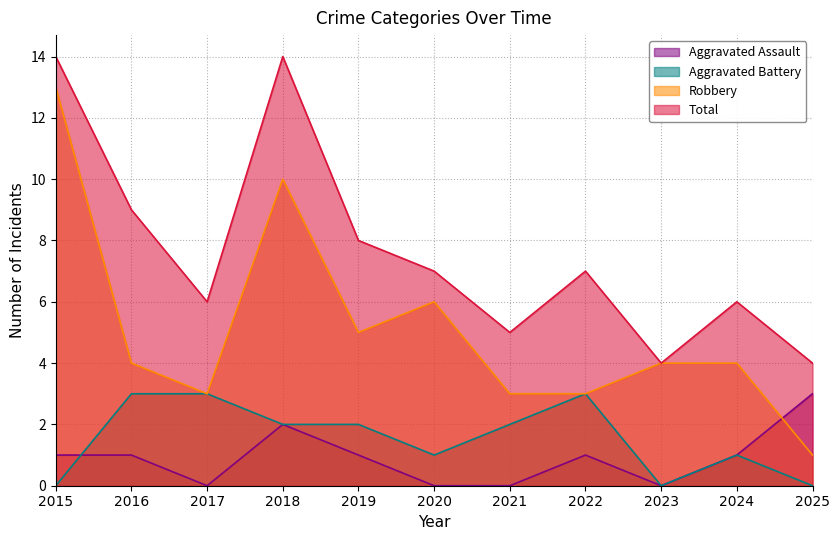

At 2023, list the series in order from smallest to largest.

Aggravated Assault, Aggravated Battery, Robbery, Total